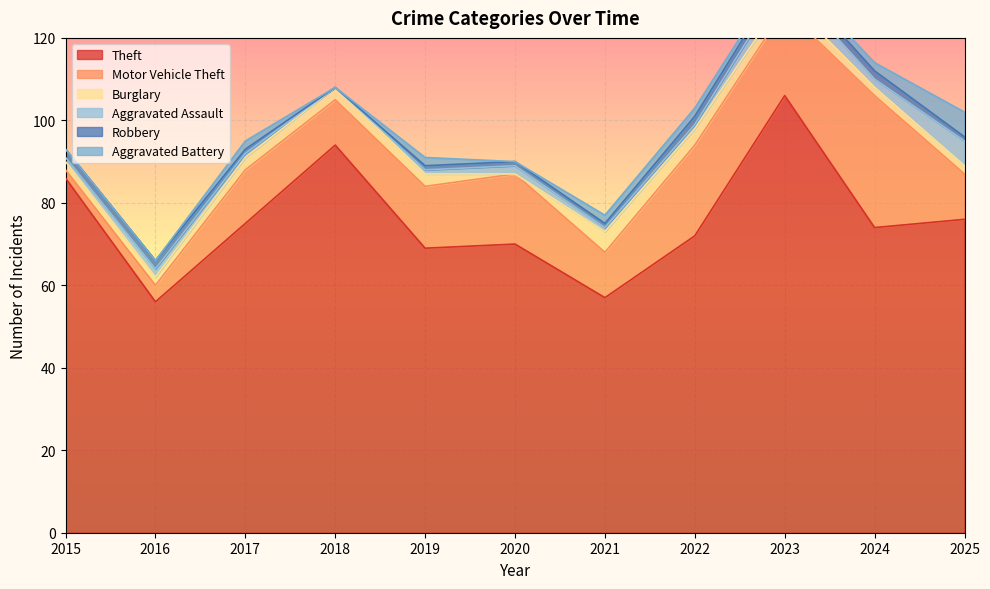

Rank the series at 2023 from highest to lowest value.

Theft, Motor Vehicle Theft, Aggravated Assault, Burglary, Robbery, Aggravated Battery